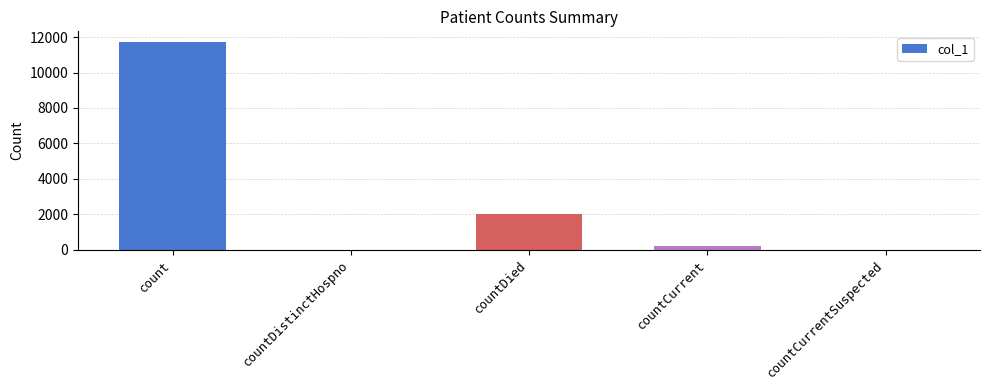

The chart shows a value of 3514 at countDied. True or false?

False